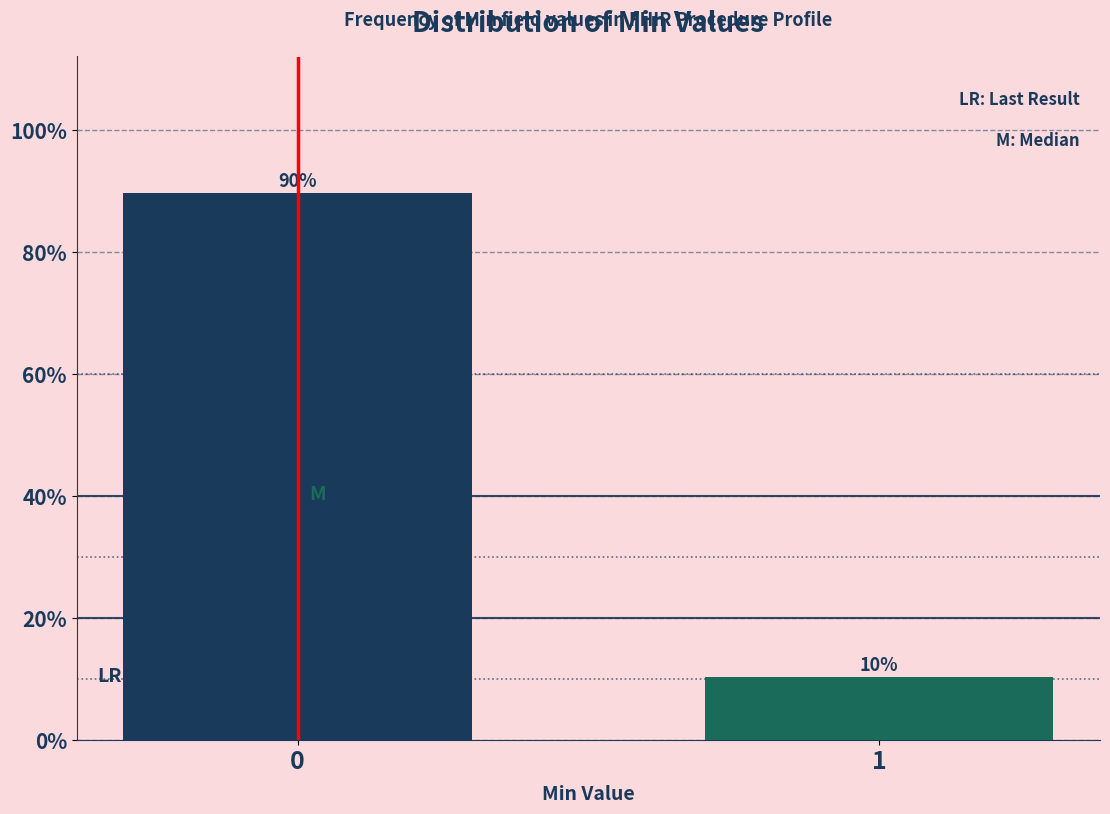

Is it true that the value at 0 is 89.7?

True